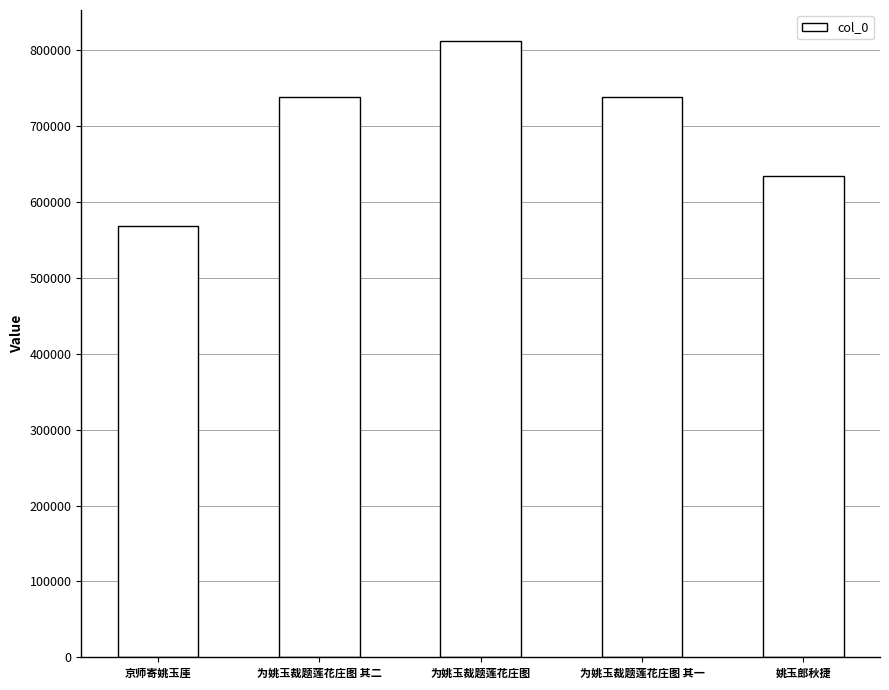

What is the difference between the maximum and second lowest values?

178492